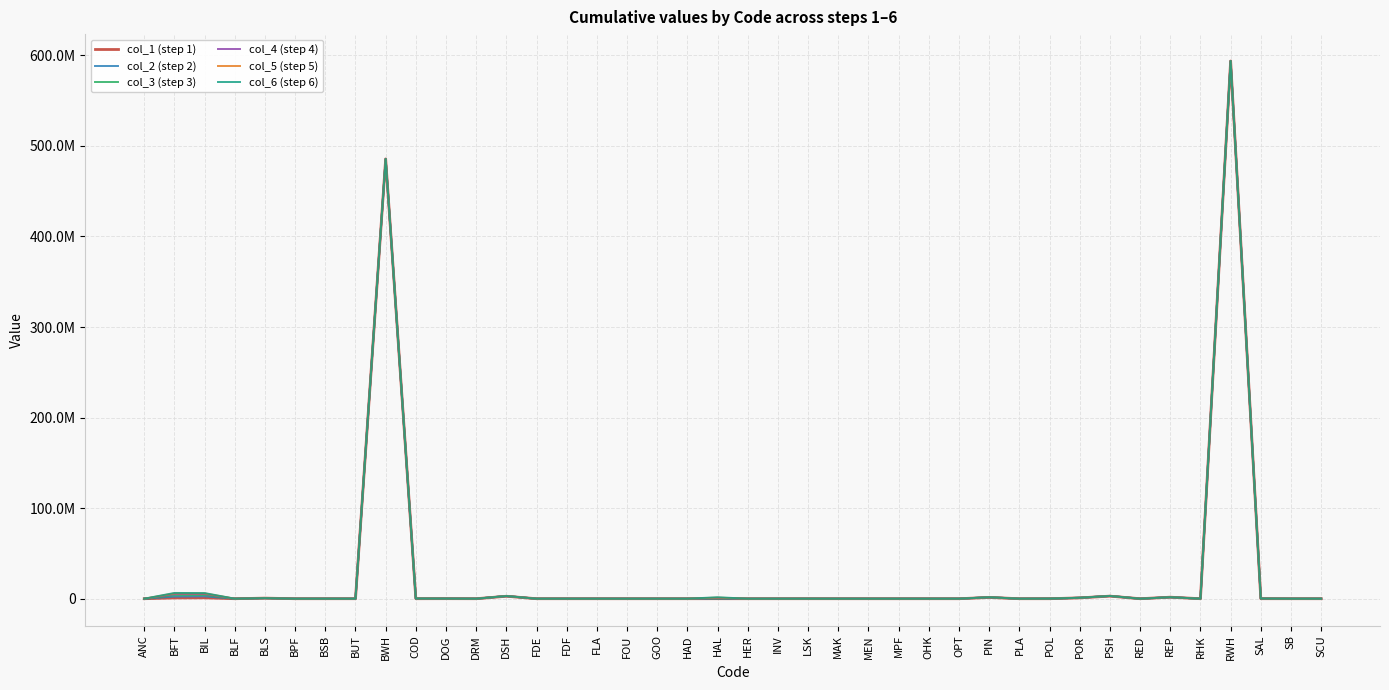

At which category does col_2 (step 2) reach its first local valley?

BLF